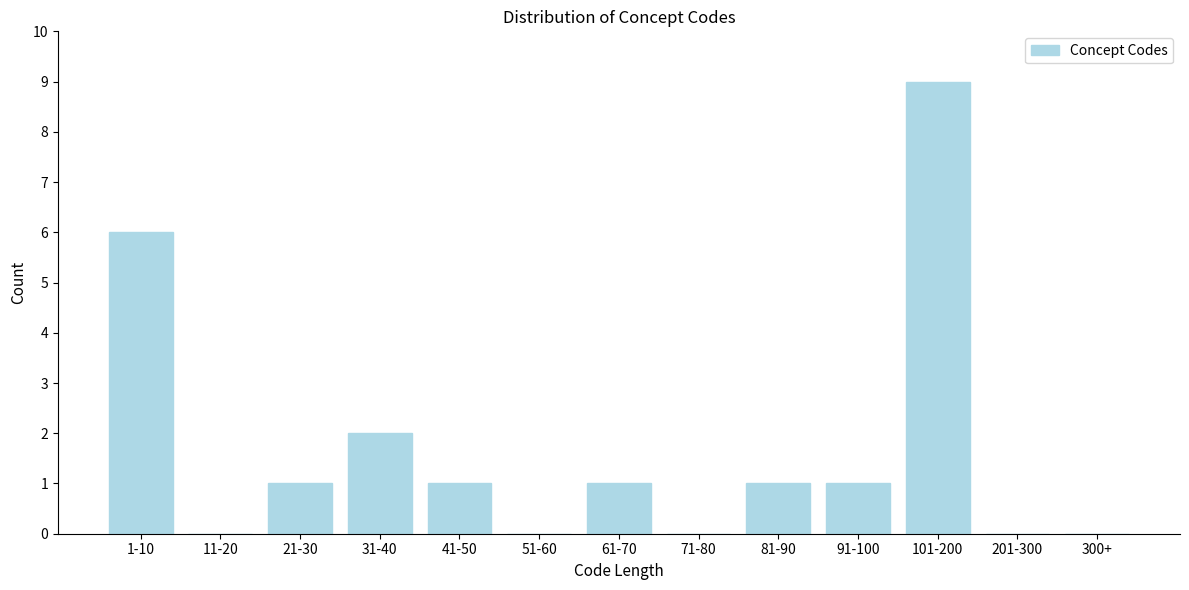

Reading right to left, what are all the values shown in this chart?

300+=0	201-300=0	101-200=9	91-100=1	81-90=1	71-80=0	61-70=1	51-60=0	41-50=1	31-40=2	21-30=1	11-20=0	1-10=6